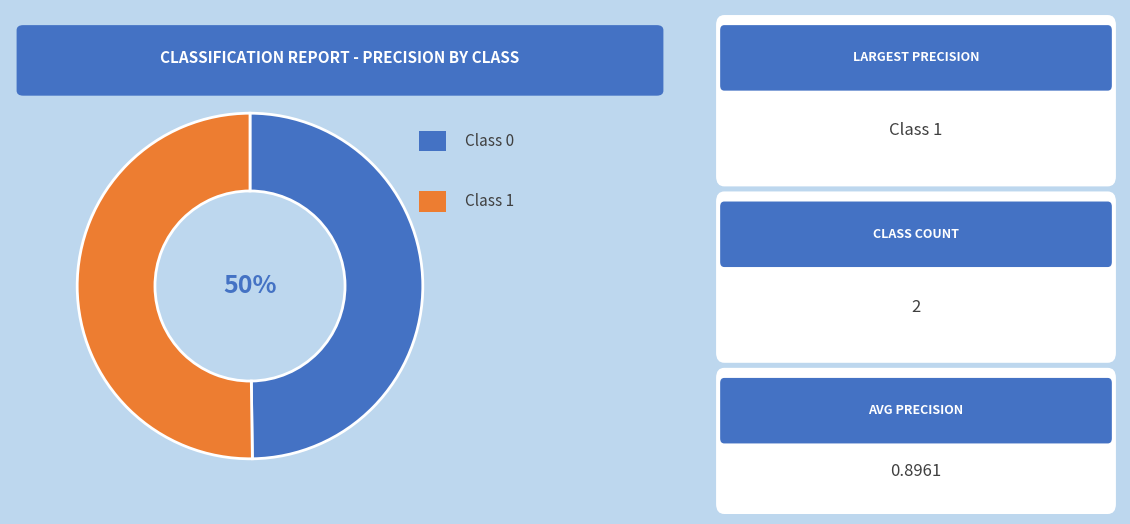

To the nearest percent, what is the average slice percentage?

50%